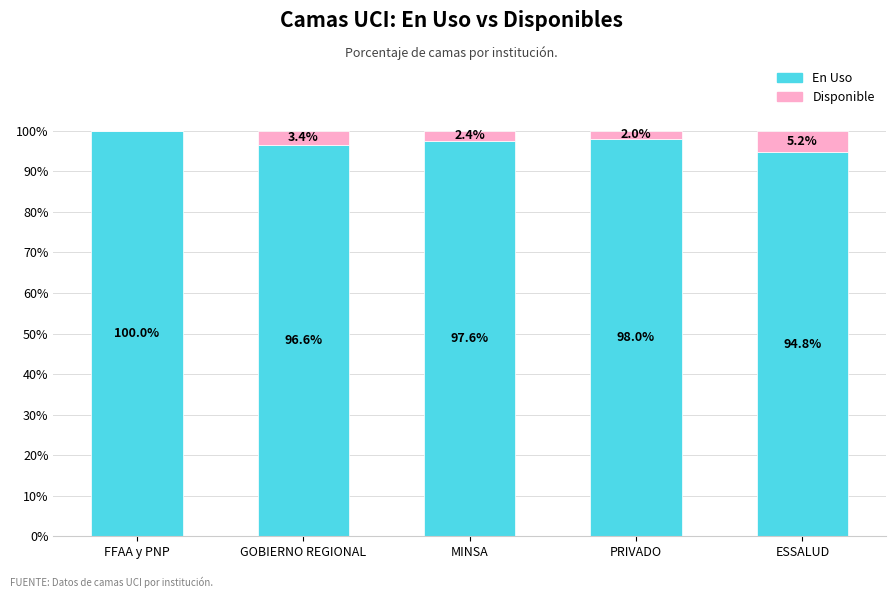

What is the total value across all series at ESSALUD?

100.0